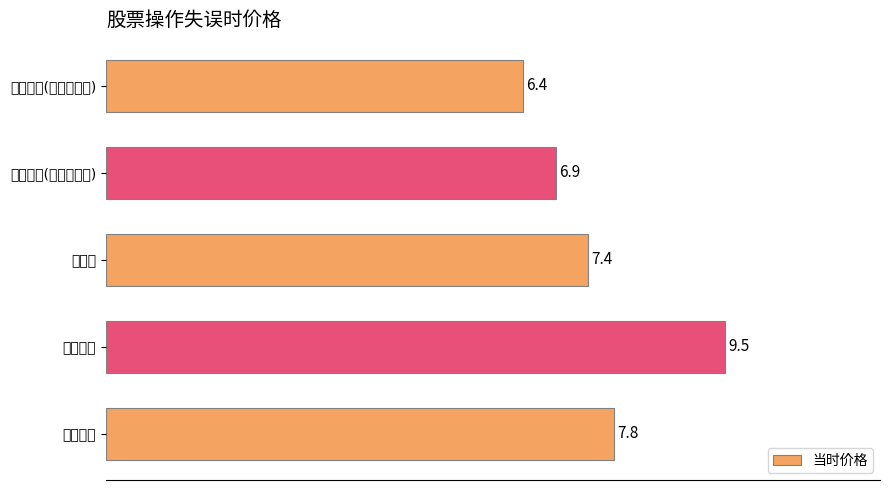

At which label is the value closest to 7?

宏达新材(拉高未卖出)